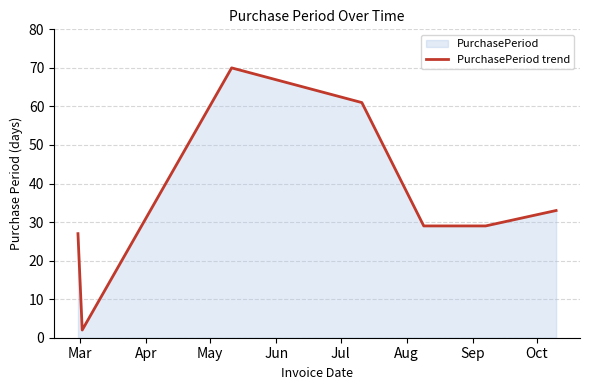

What is the difference between the second highest and minimum values?

59